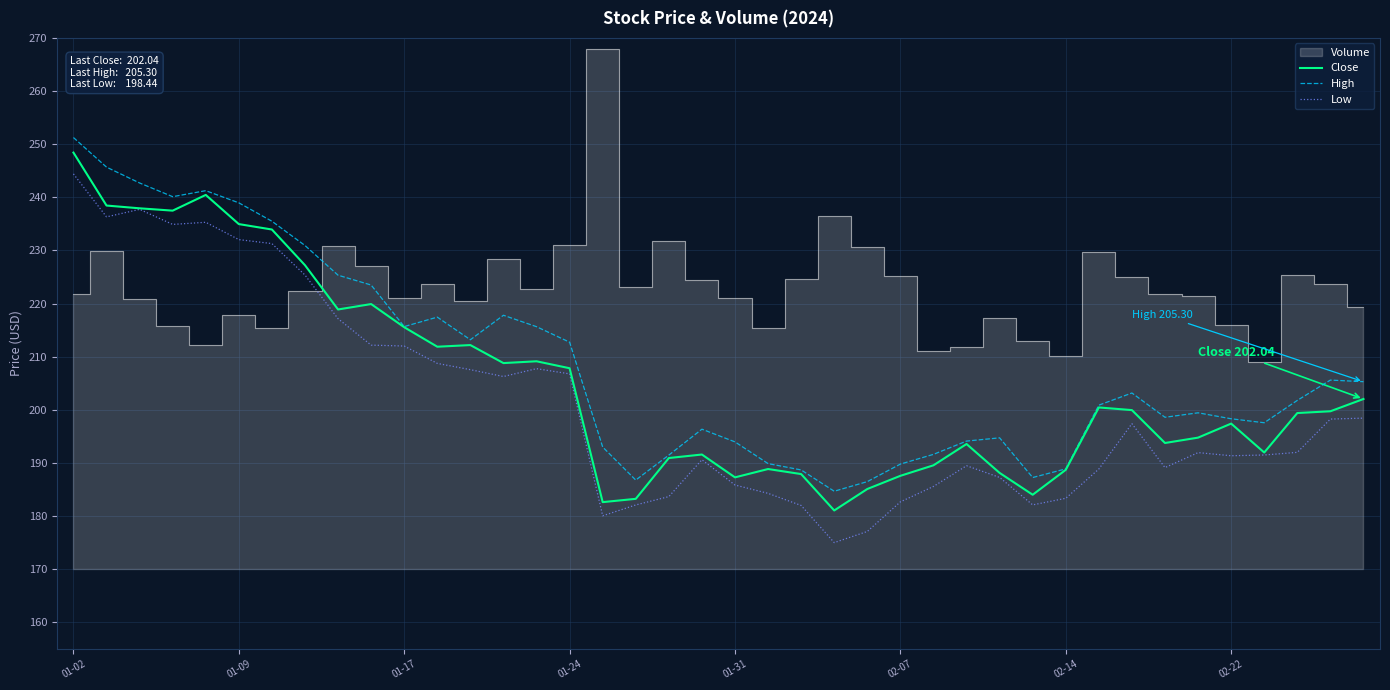

The Close series shows 187.3 at 01-31. True or false?

True